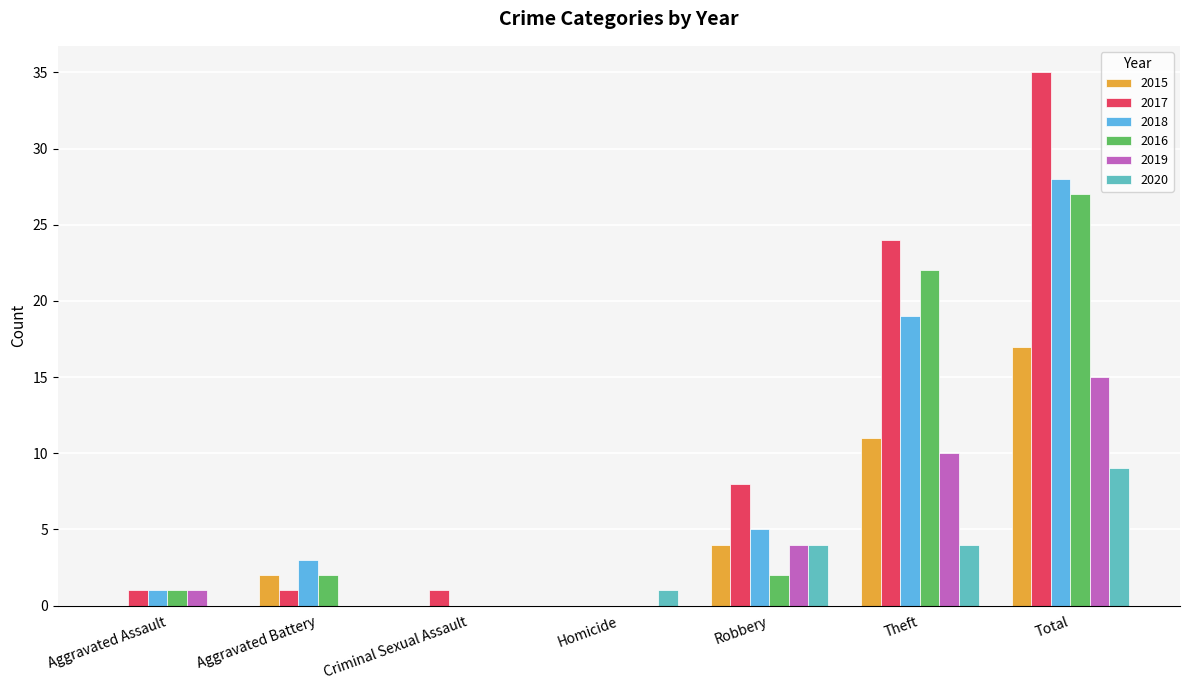

Count the 2015 values in the range 0 to 11.

6